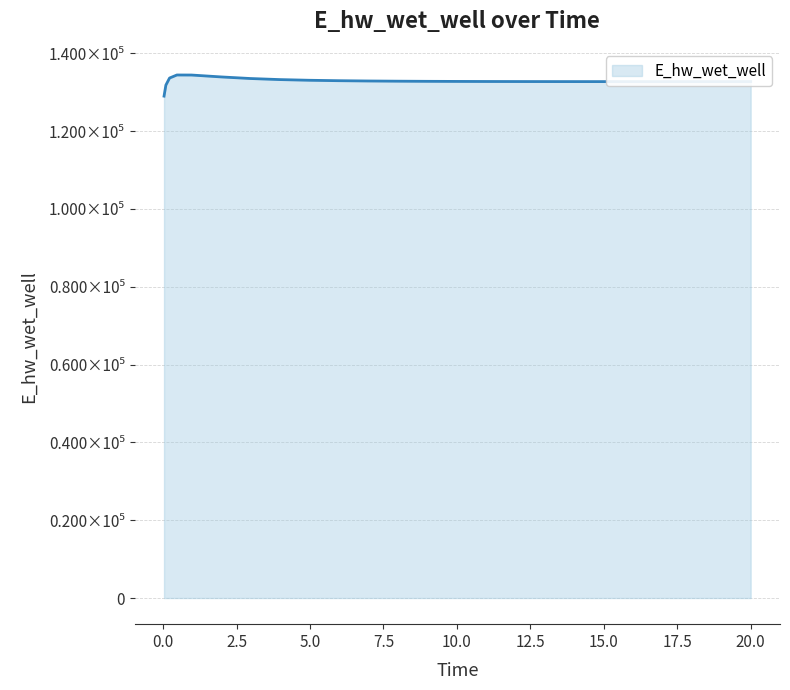

Does the chart display data point markers on the line(s)?

No